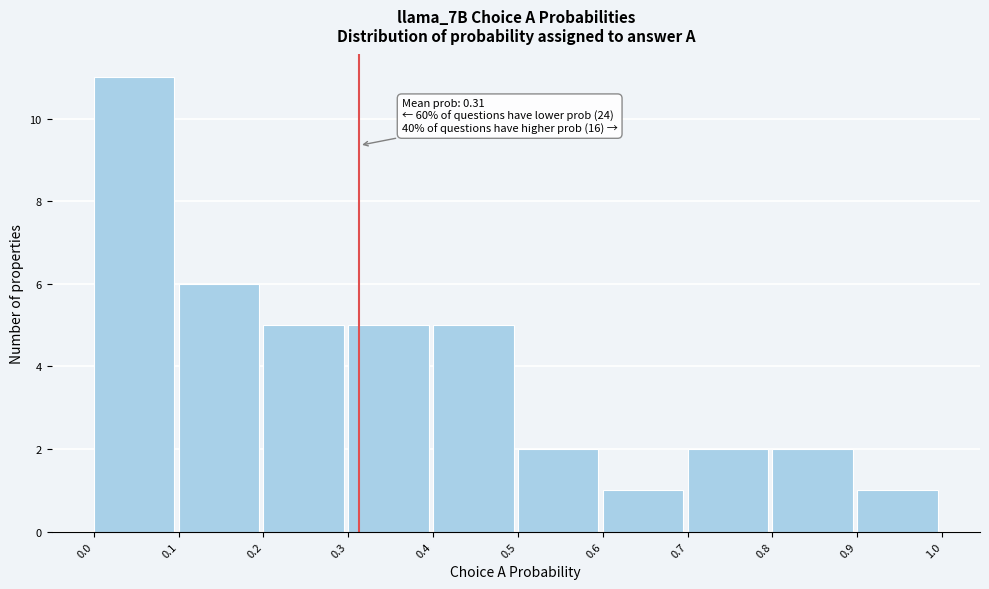

Which range on the x-axis has the tallest bar?

0.0 to 0.1